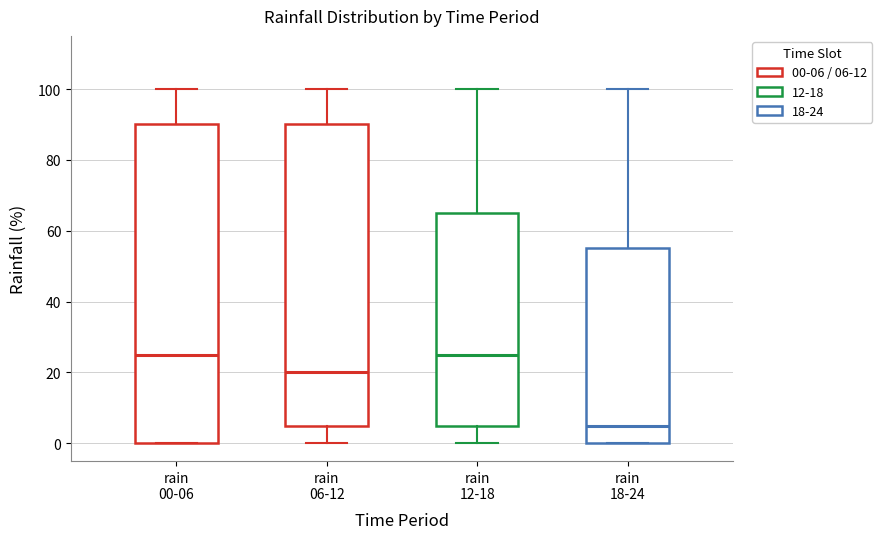

Which box's median line is the lowest?

rain 18-24